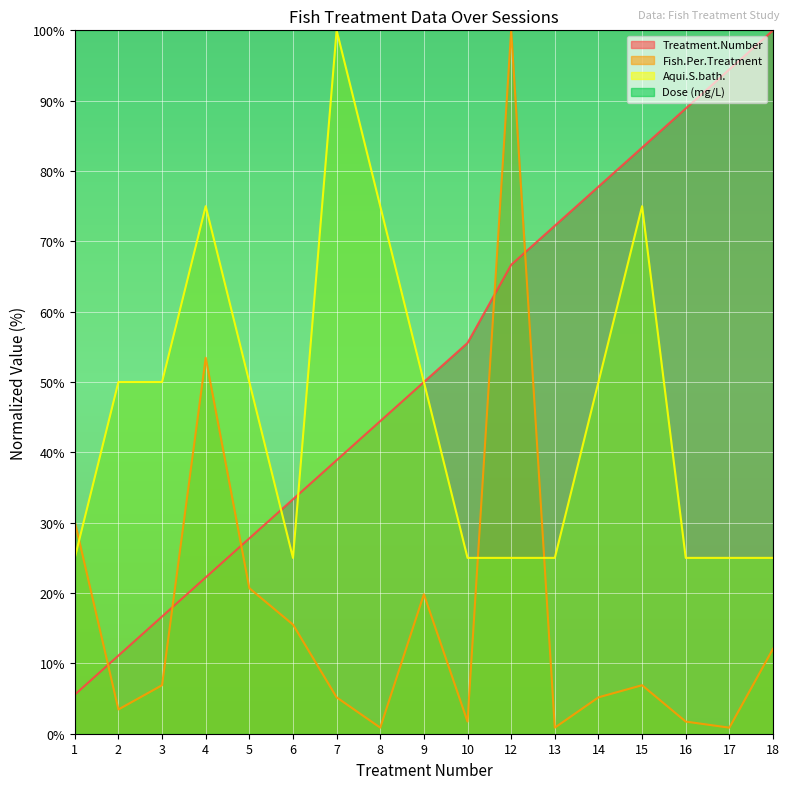

After their last crossing, which series has the higher values: Aqui.S.bath. or Fish.Per.Treatment?

Aqui.S.bath.